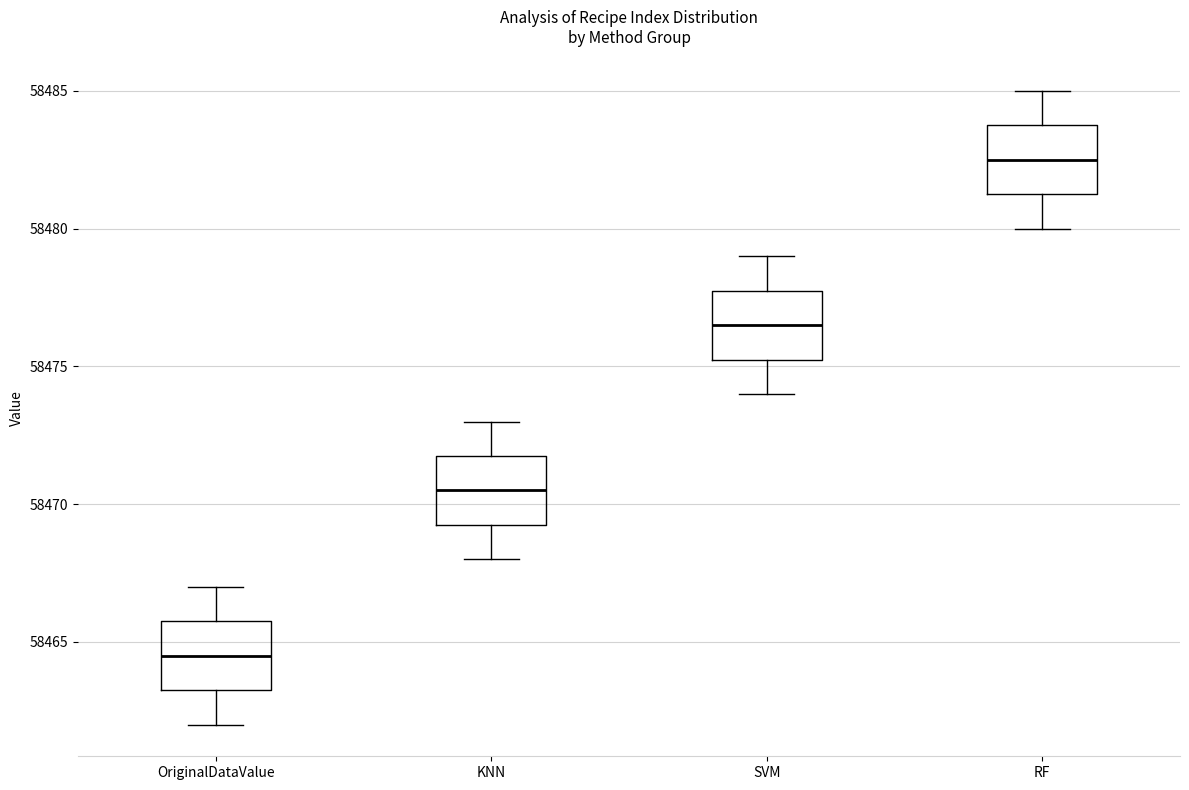

Where does the upper whisker of the box for RF end on the y-axis? The values are not printed on the chart, so give them approximately, as read against the axis.

58485.0